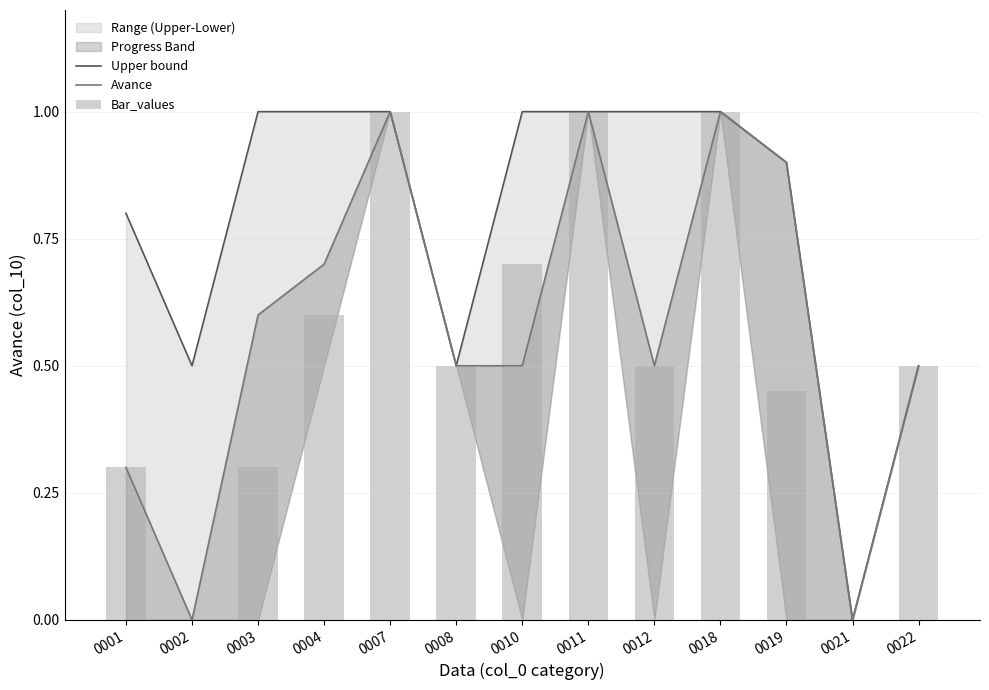

What is the difference between the second highest and minimum values in the Avance series?

1.0